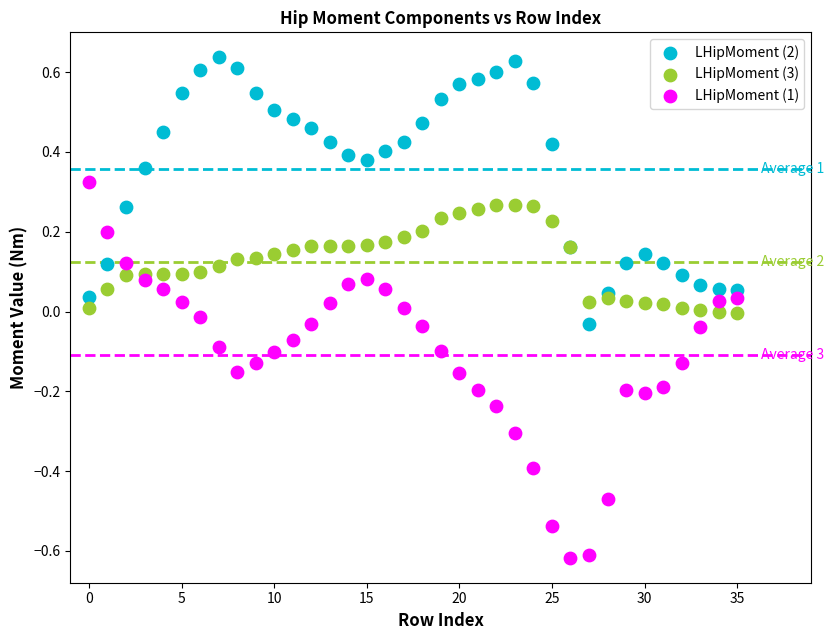

What are all the series names shown in the legend?

LHipMoment (2), LHipMoment (3), LHipMoment (1)